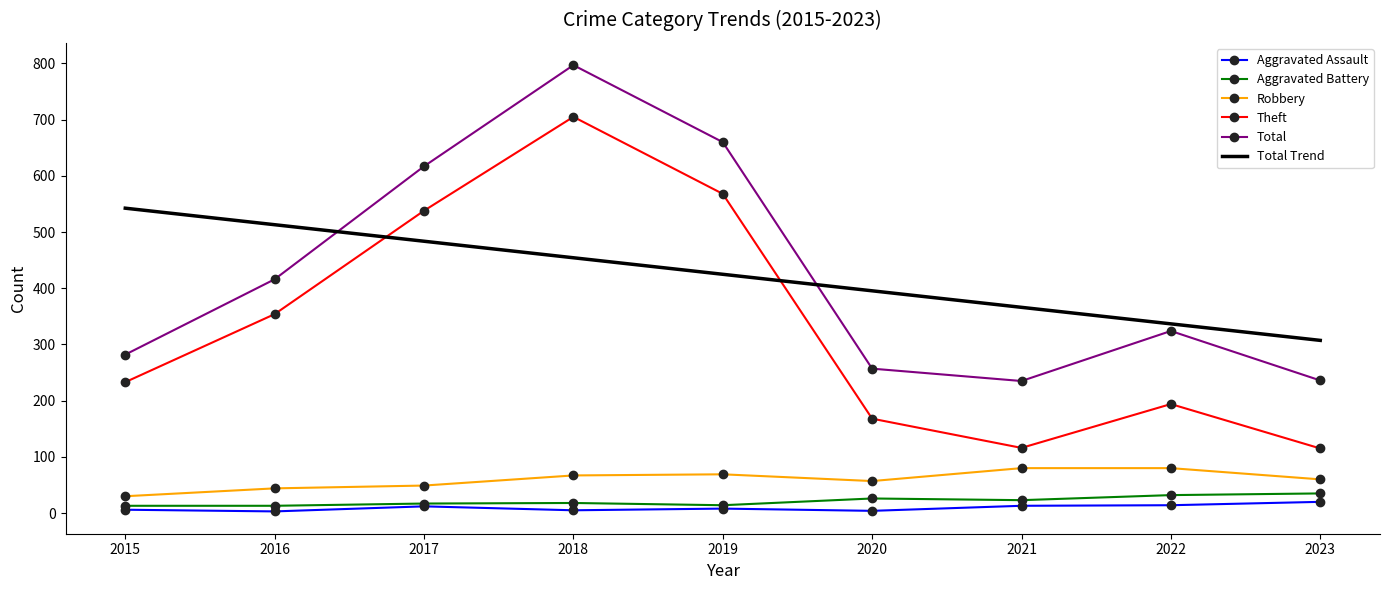

True or false: Total and Theft intersect in this chart.

False